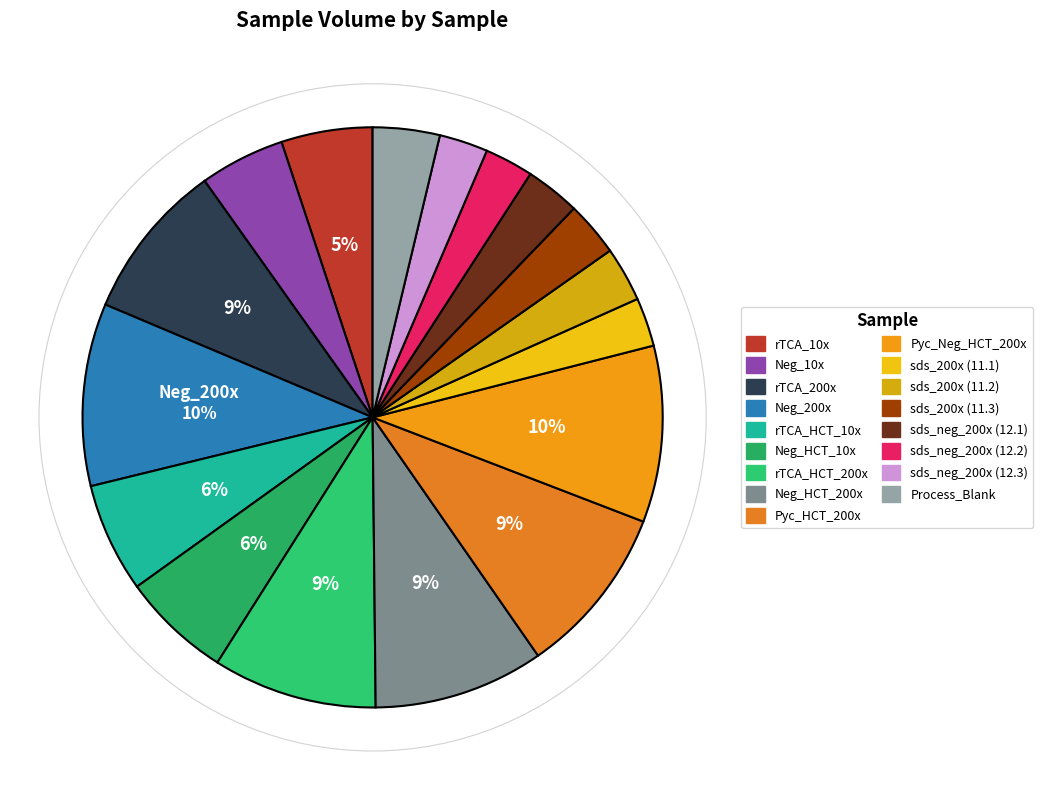

Is the sum of Neg_HCT_200x and sds_200x (11.2) greater than half?

No